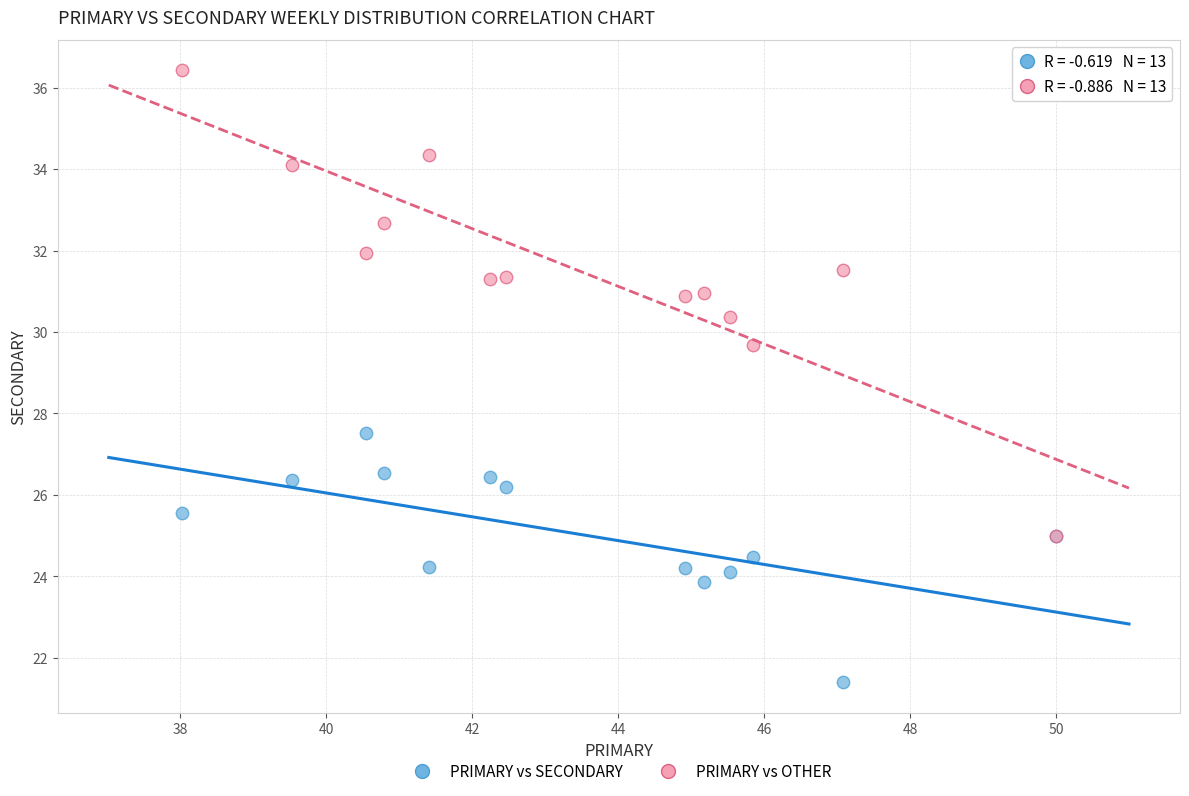

Which series has the widest spread of Y values?

PRIMARY vs OTHER